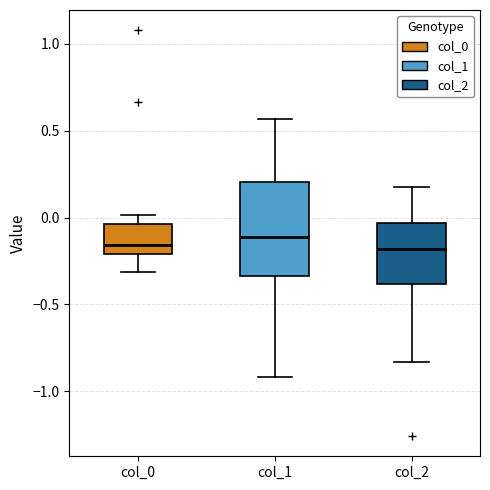

Where does the upper whisker of the box for col_2 end on the y-axis? The values are not printed on the chart, so give them approximately, as read against the axis.

0.20